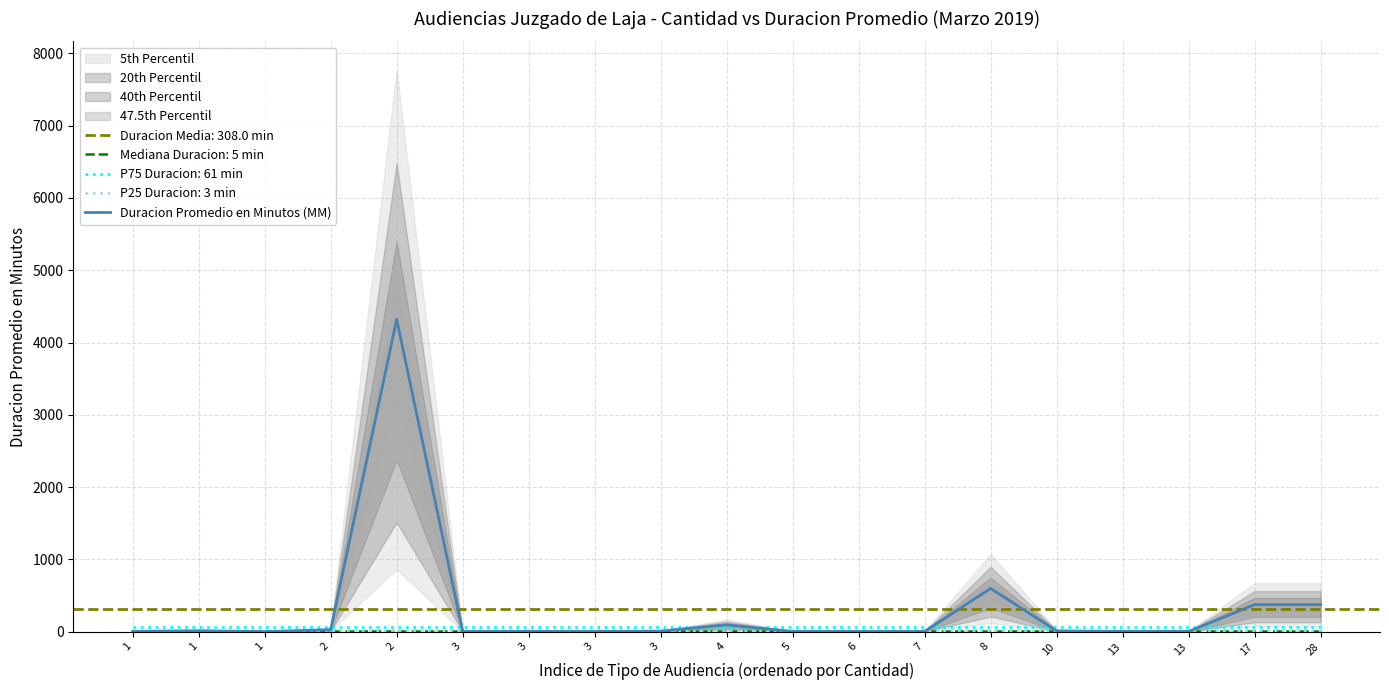

What is the maximum value shown in the chart?

4321